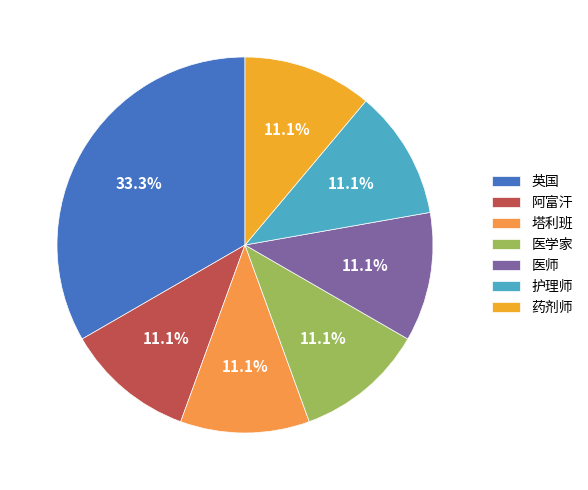

Is there any slice that represents more than half of the pie?

No